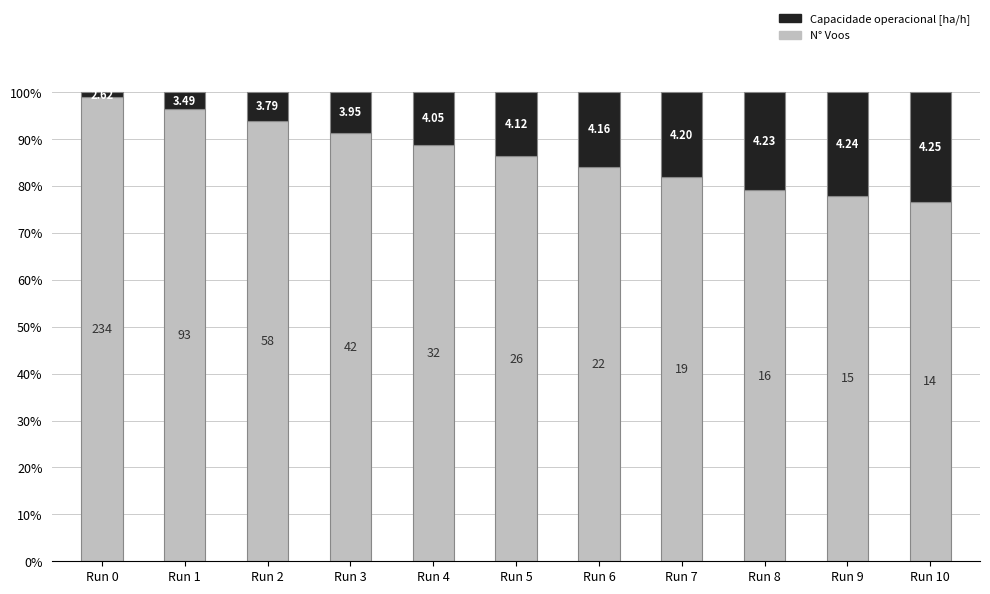

How many bars are there in total?

11